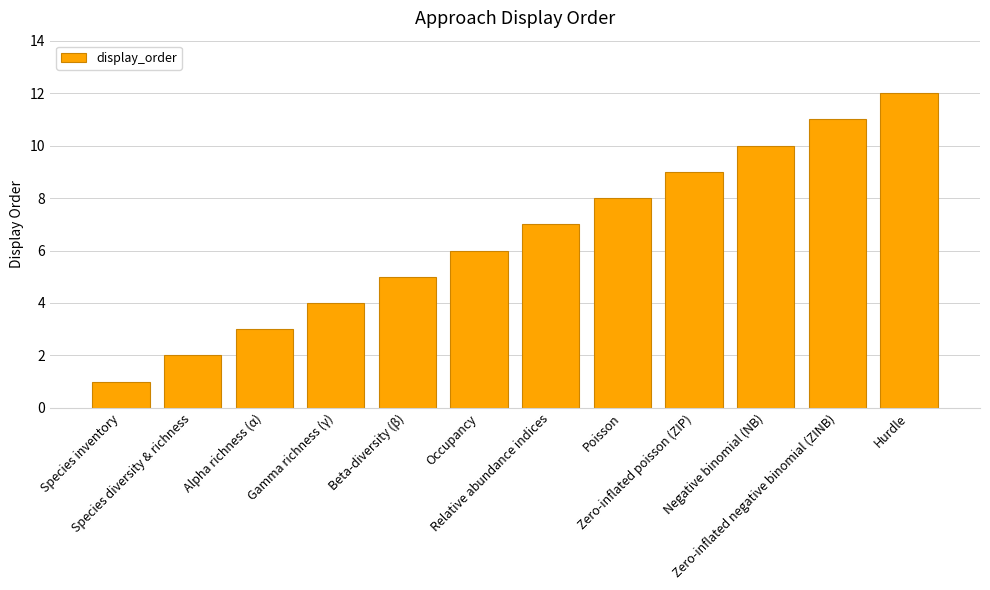

The value at Alpha richness (α) is 2. True or false?

False